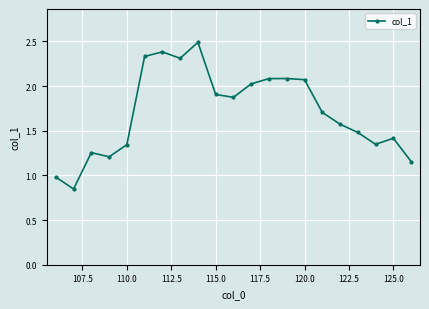

How many data points are above 1?

19